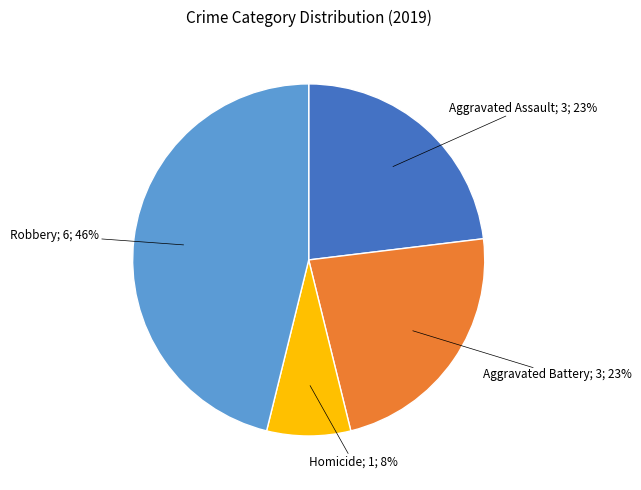

How many segments does this pie chart have?

4